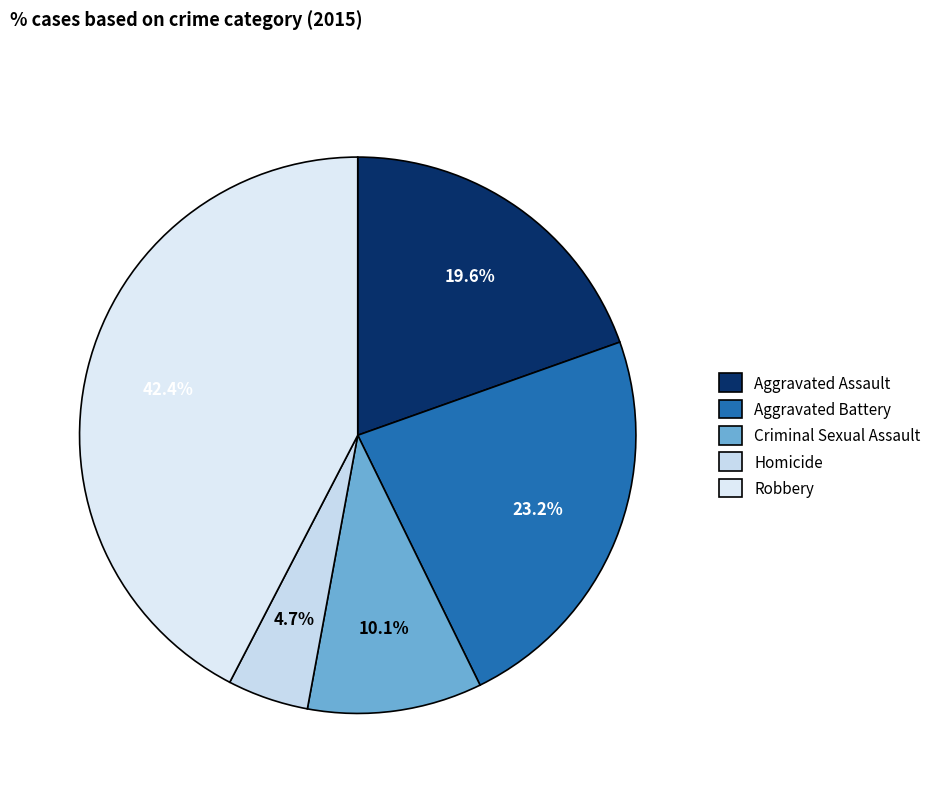

Which category has the biggest portion of the pie?

Robbery